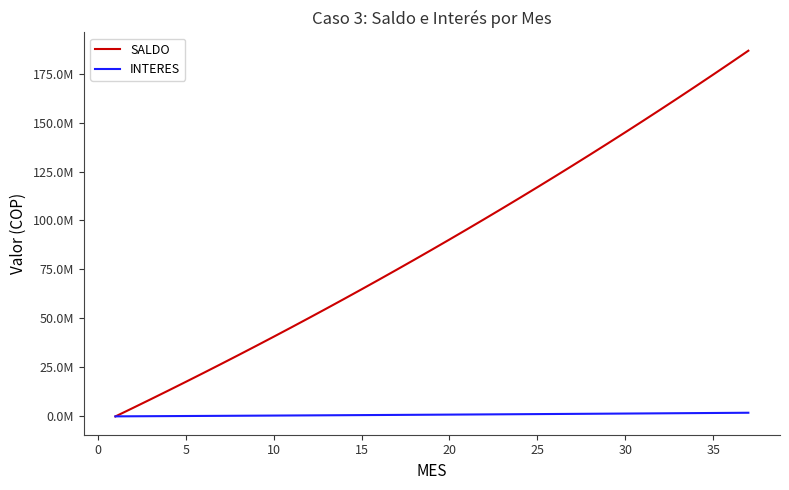

After their last crossing, which series has the higher values: SALDO or INTERES?

SALDO